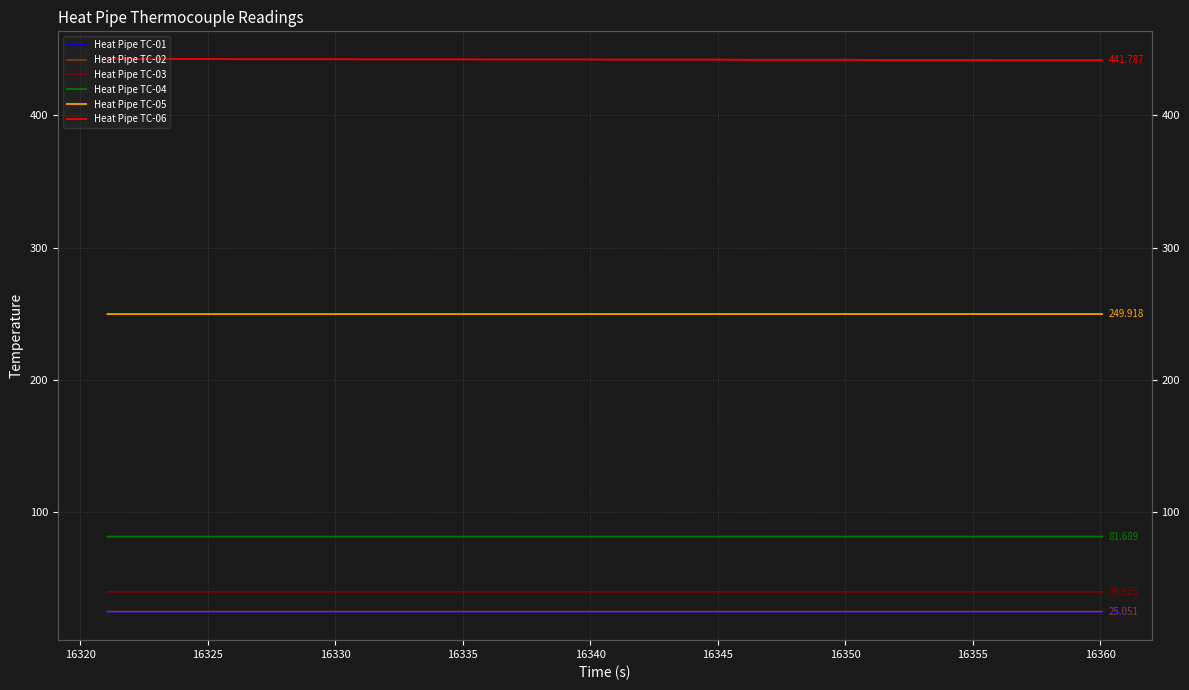

Is the value of Heat Pipe TC-01 at 33 greater than the value of Heat Pipe TC-02 at 16335?

No